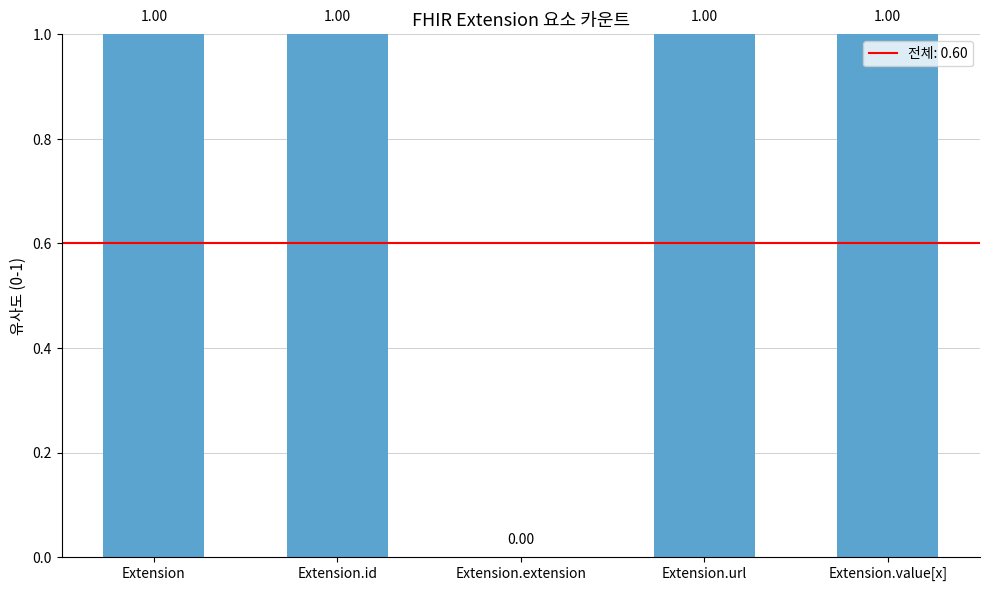

How many data points does each series have?

5